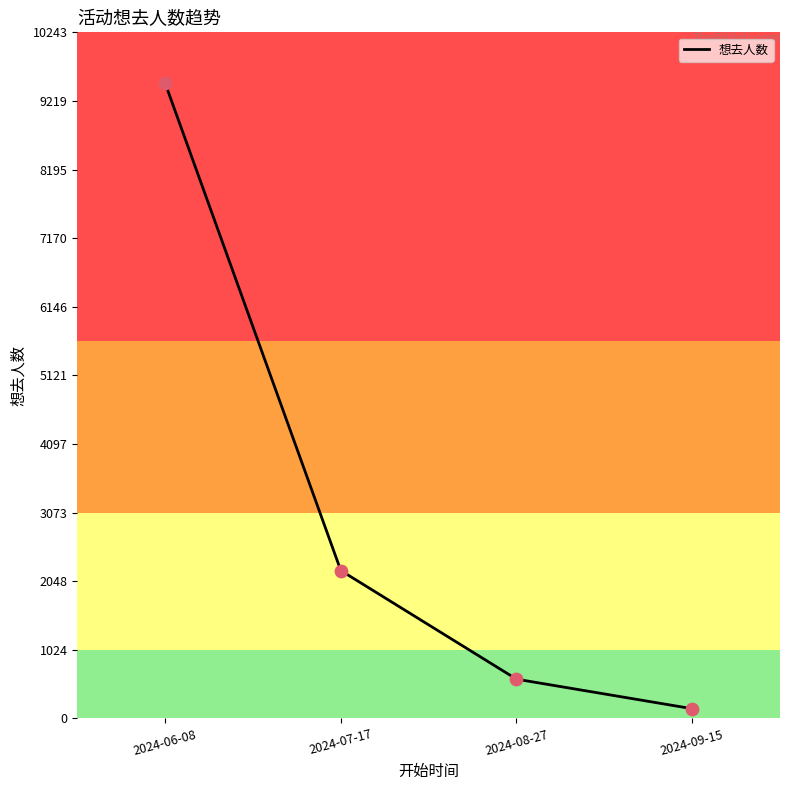

What is the change in value from 2024-06-08 to 2024-09-15?

-9340